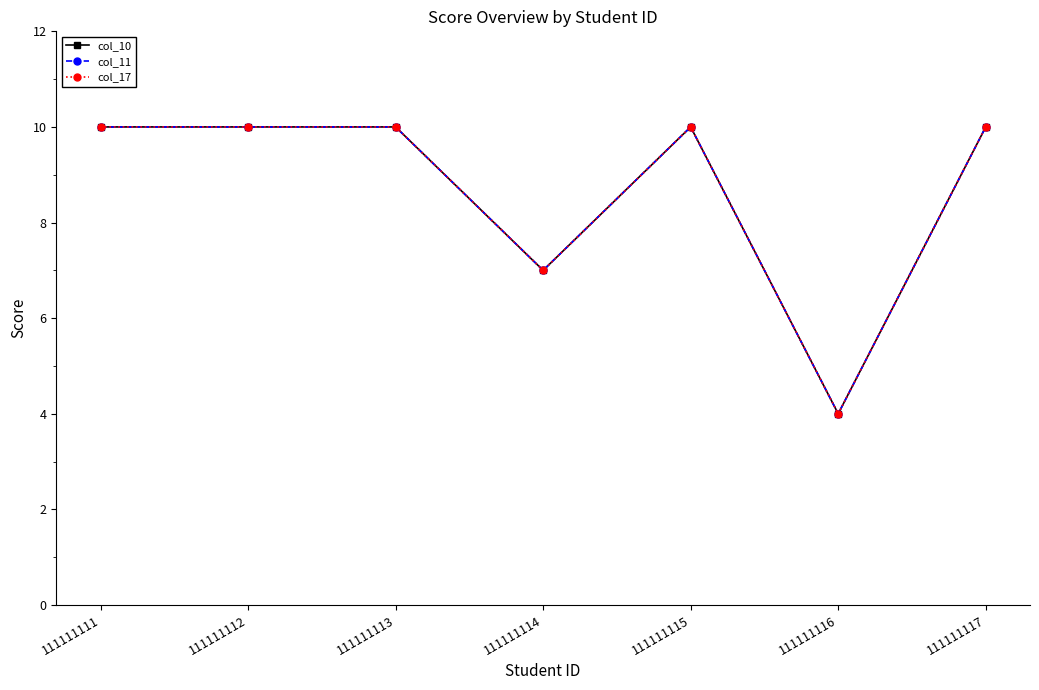

How many lines are shown in the chart?

3